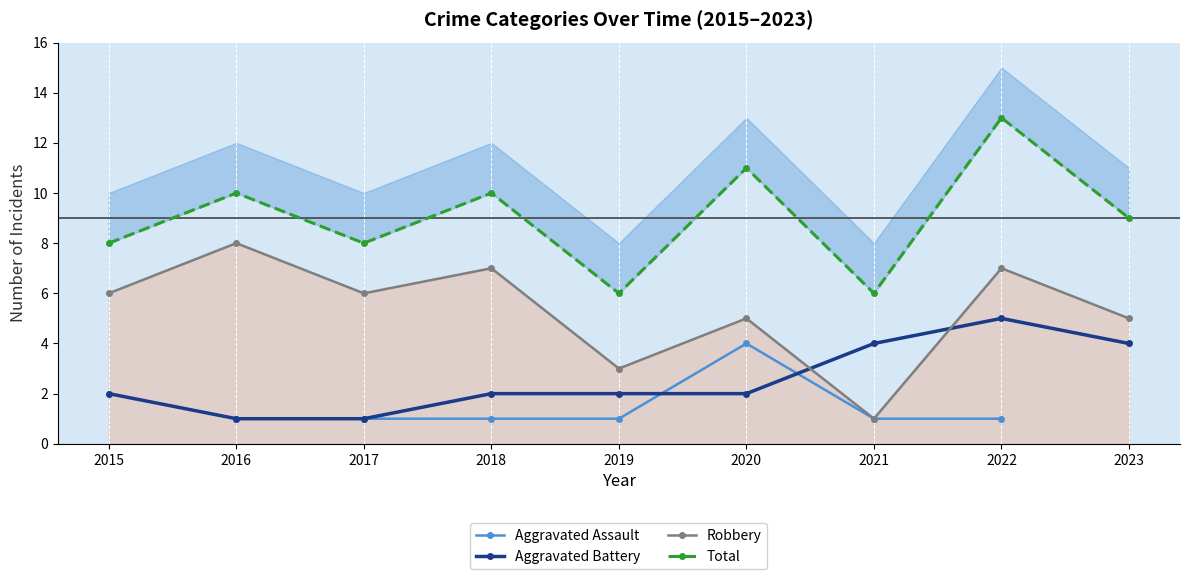

What is the value of the Aggravated Assault point at the 7th from the left?

1.0